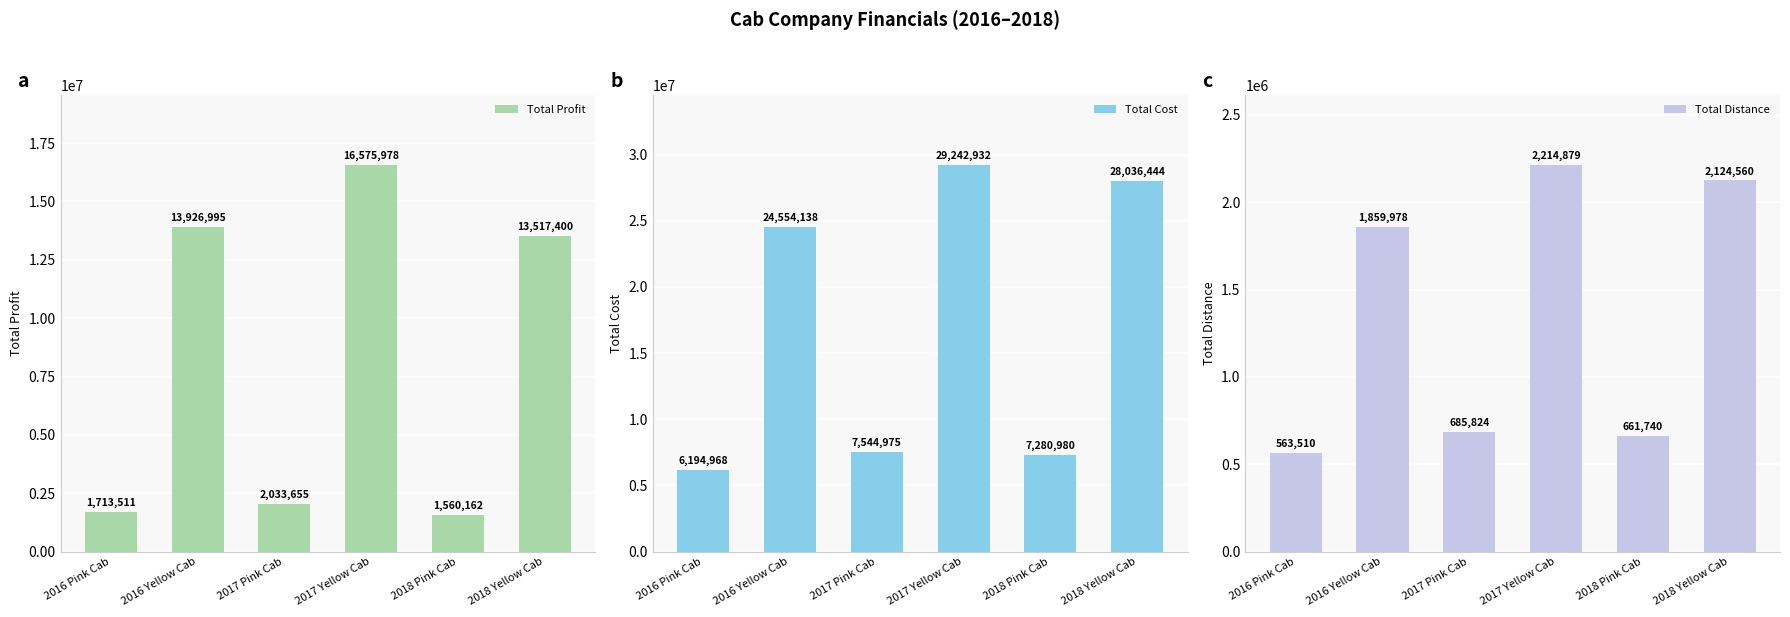

Read the Total Profit value at 2016 Yellow Cab.

13926995.4